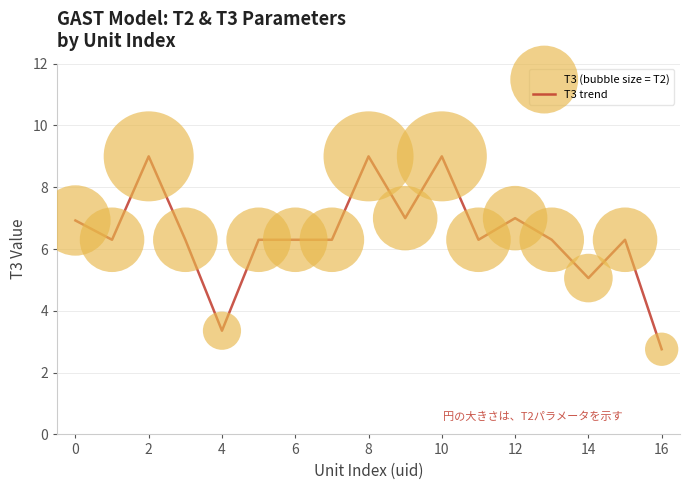

What is the greatest value displayed?

9.0